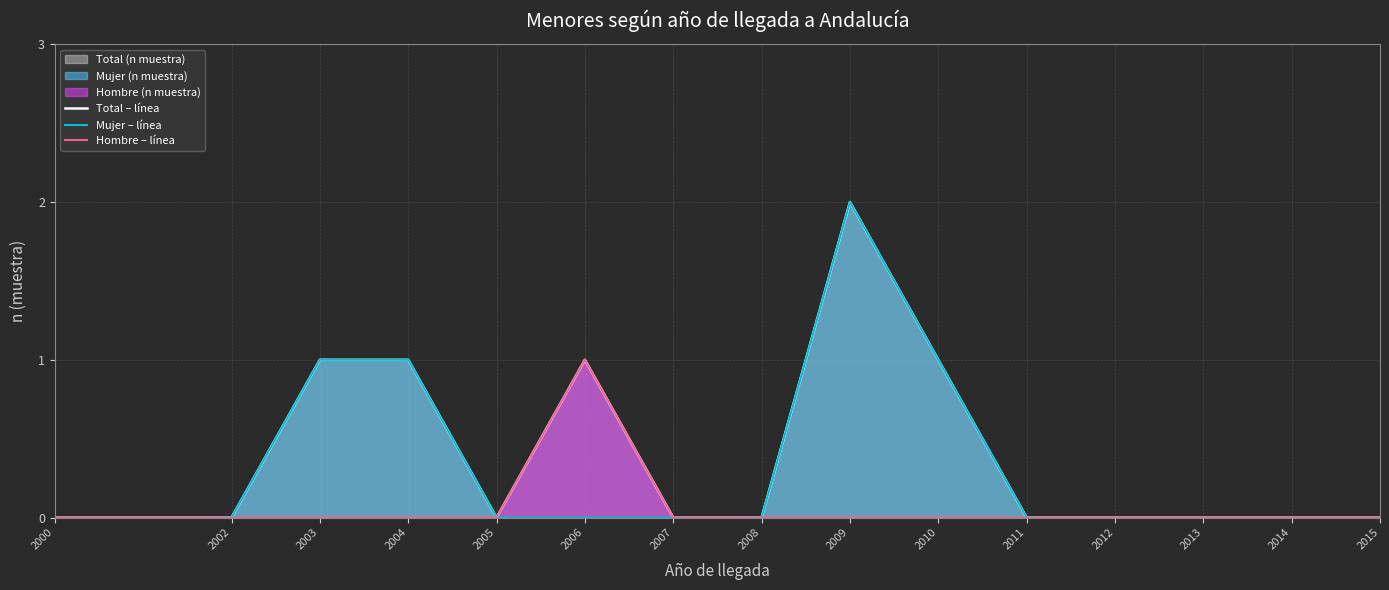

True or false: Hombre – línea and Mujer – línea intersect in this chart.

False